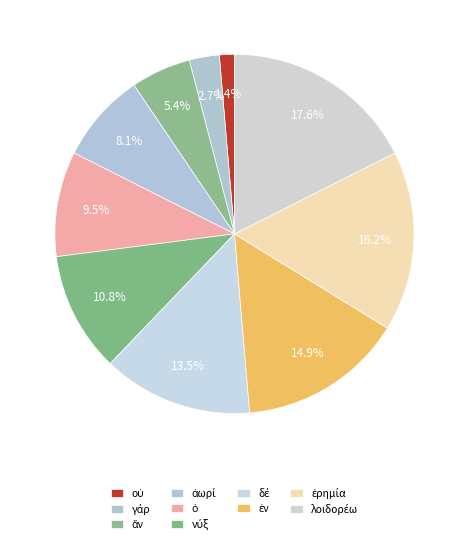

To the nearest percent, what is the combined percentage of οὐ and λοιδορέω?

19%